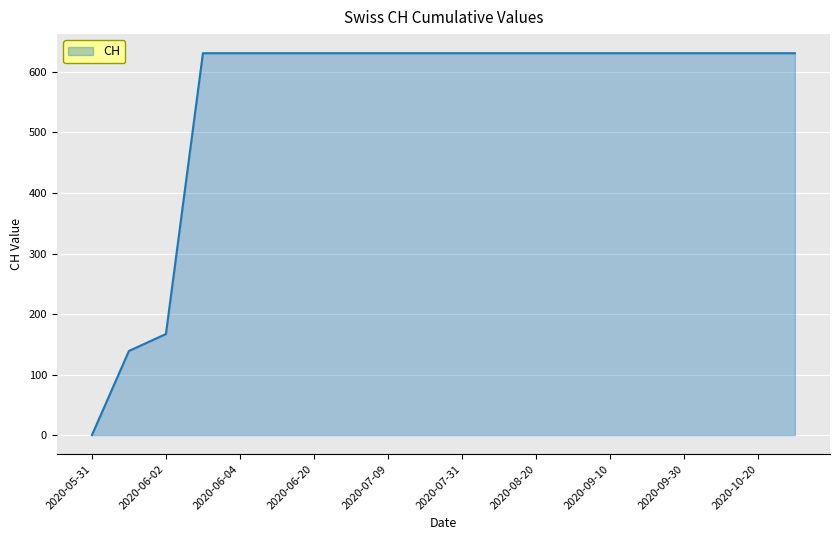

Does the chart have visible grid lines?

Yes